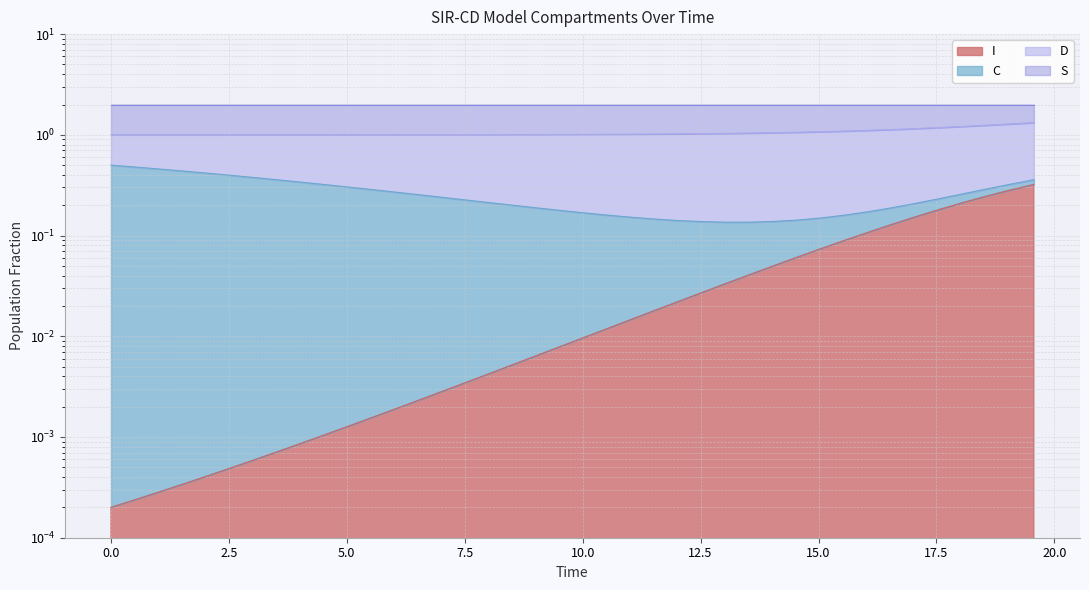

True or false: I has more than 0 interior local peaks.

False